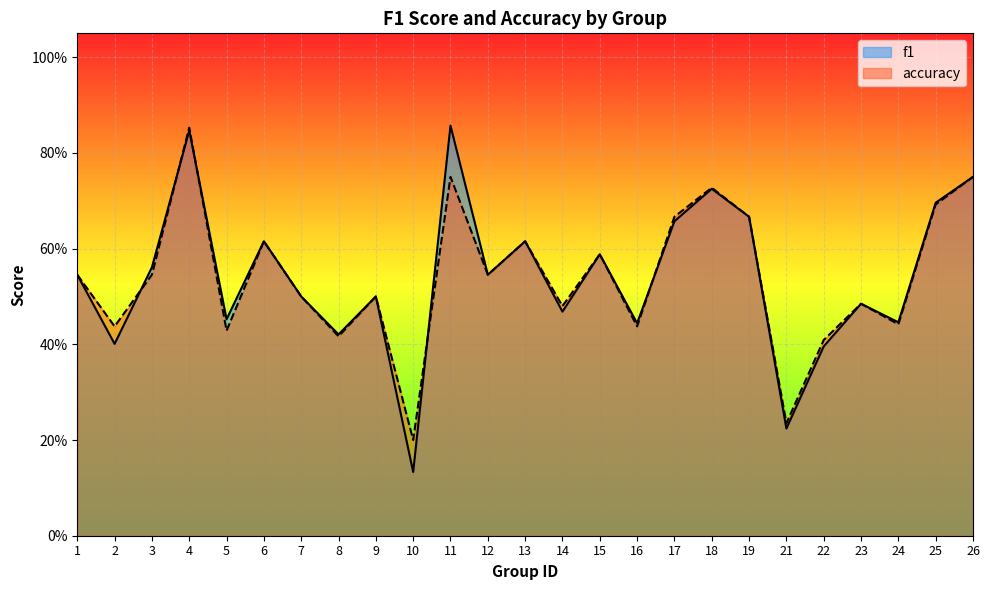

Which category has the lowest value in the accuracy series?

10